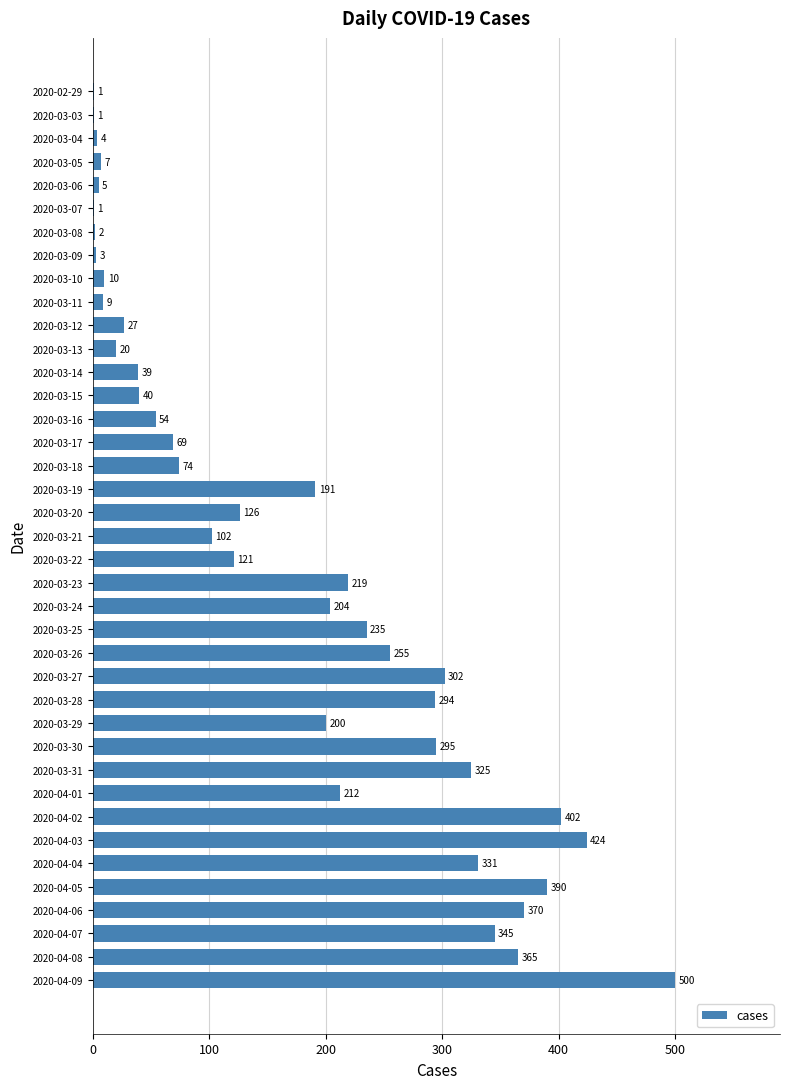

How many distinct data groups are displayed?

1